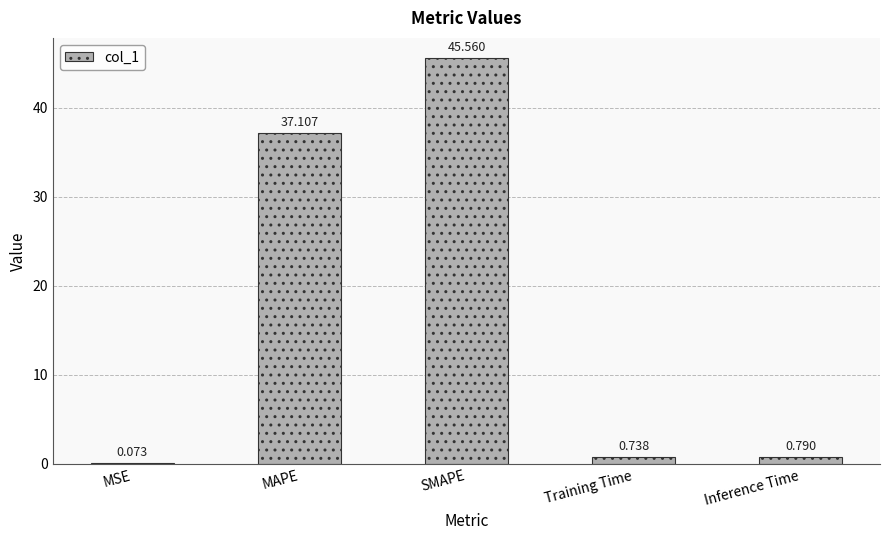

Count the number of data series in this chart.

1